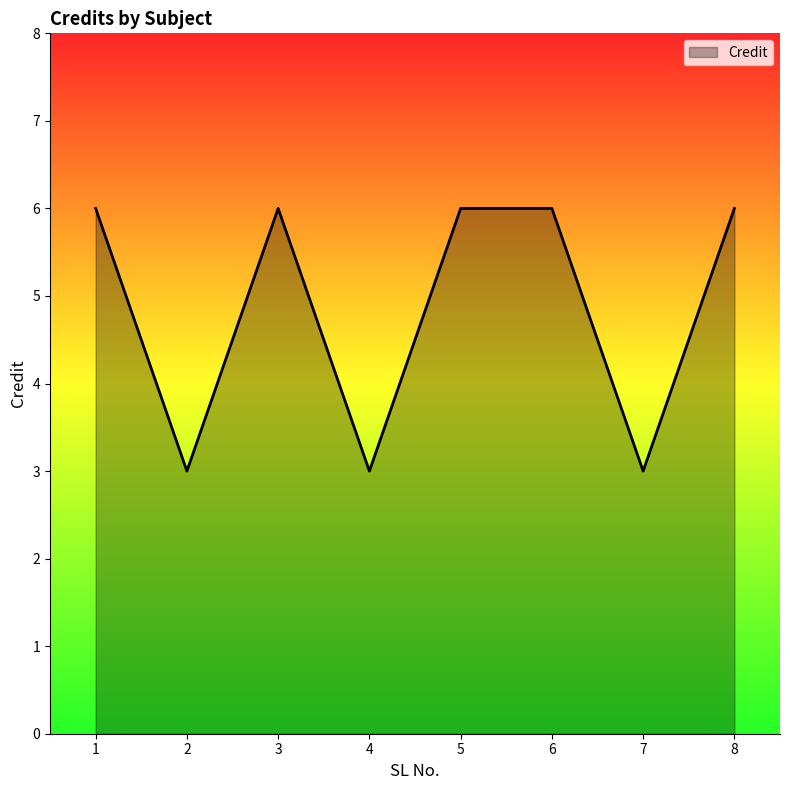

Does the chart have visible grid lines?

No